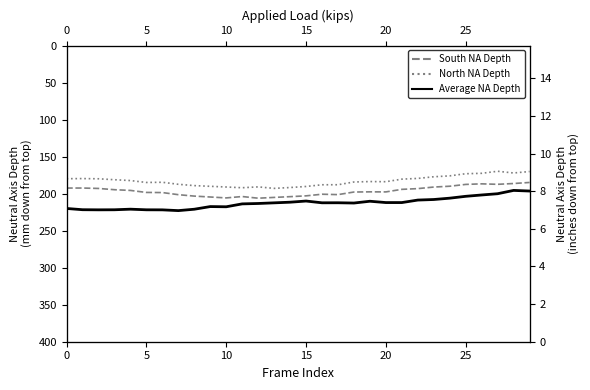

Which category has the lowest value in the South NA Depth series?

29